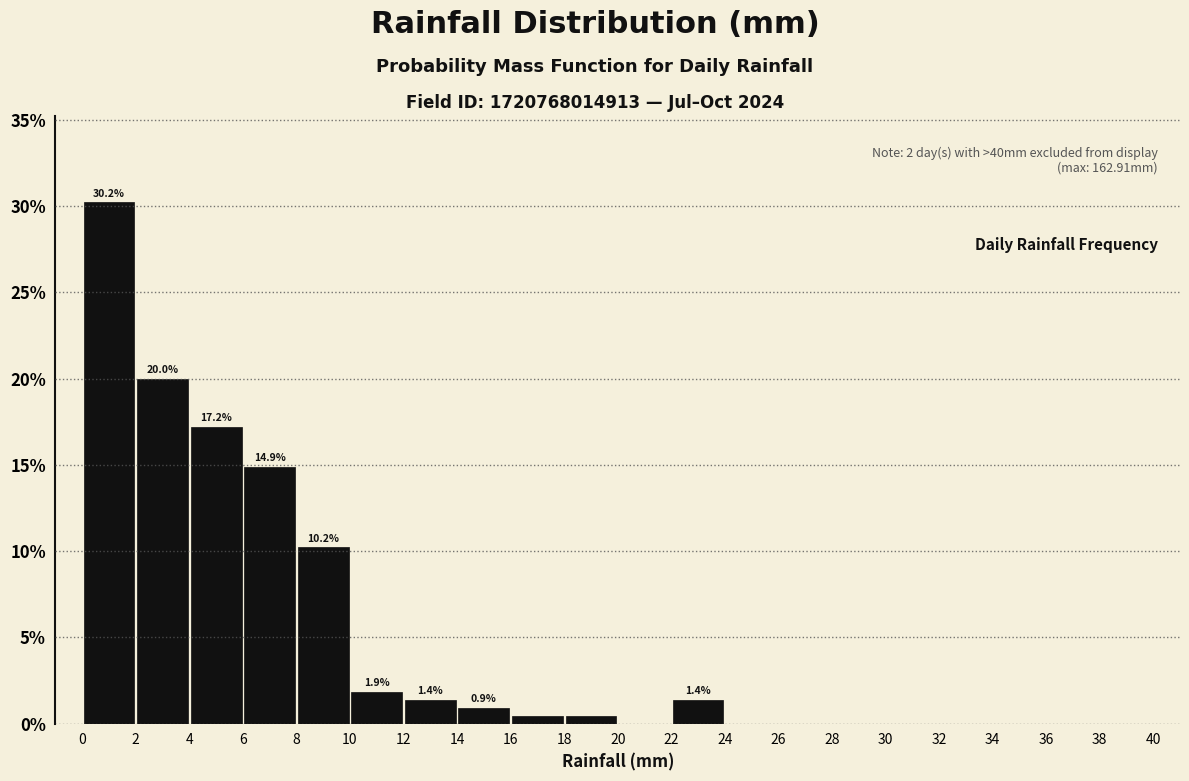

Which range on the x-axis has the tallest bar?

0 to 2